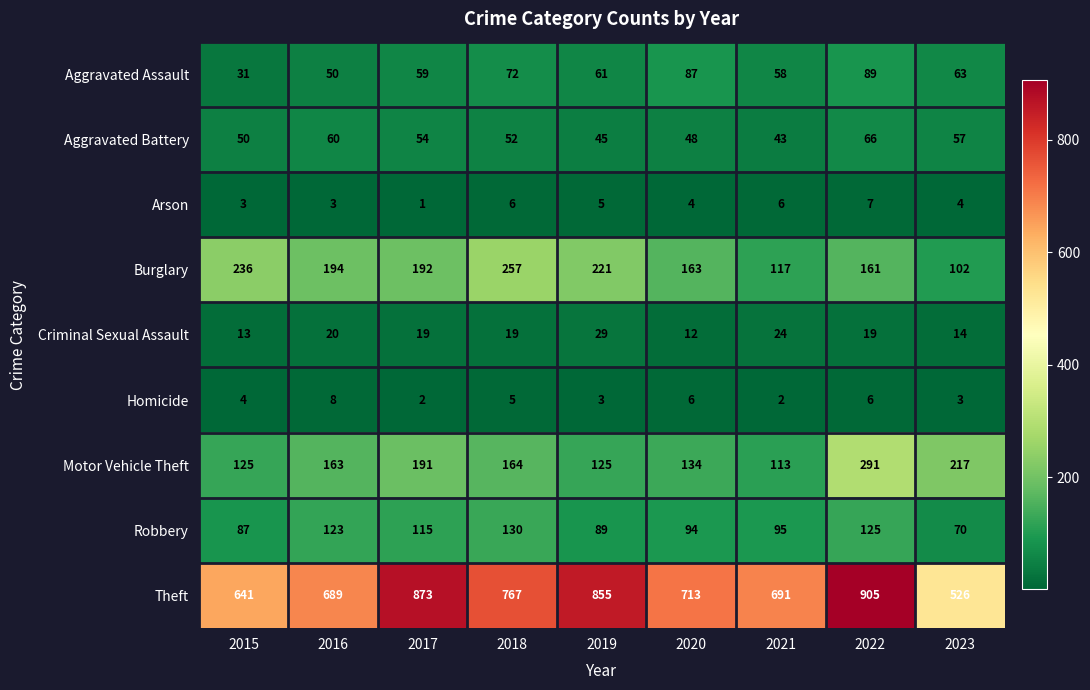

What is the sum of all Homicide values?

39